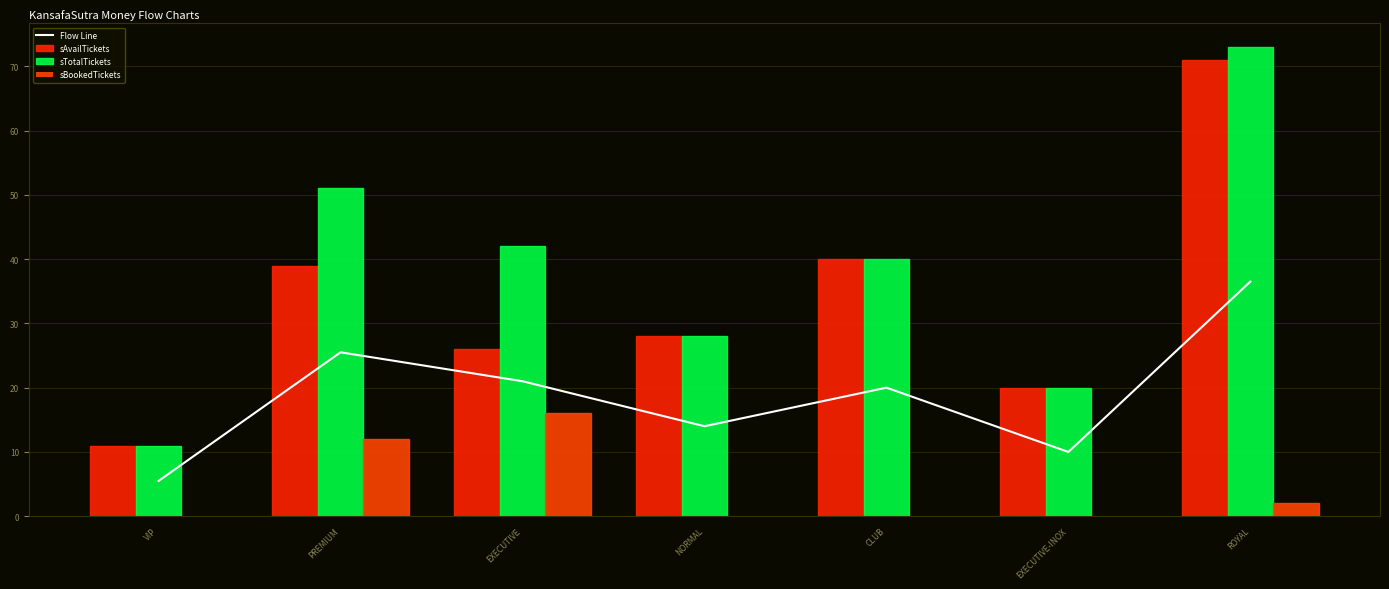

Which series changed the most between NORMAL and EXECUTIVE-INOX?

sAvailTickets